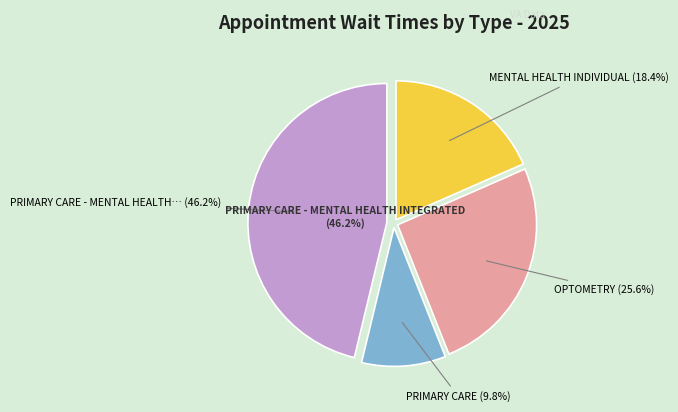

Which slice is the largest?

PRIMARY CARE - MENTAL HEALTH INTEGRATED